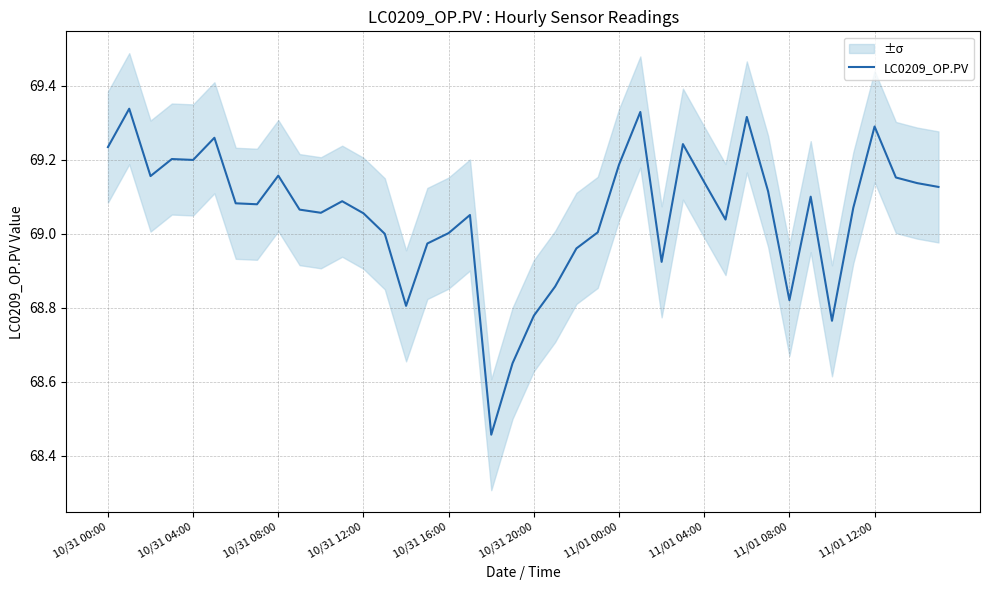

What is the label of the 12th point from the left?

11